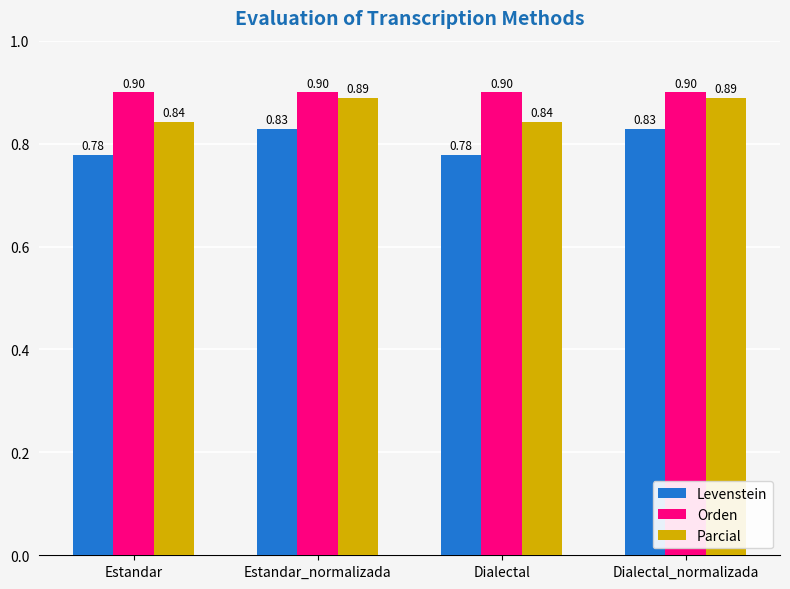

The value of Levenstein at Estandar is 1.1. True or false?

False